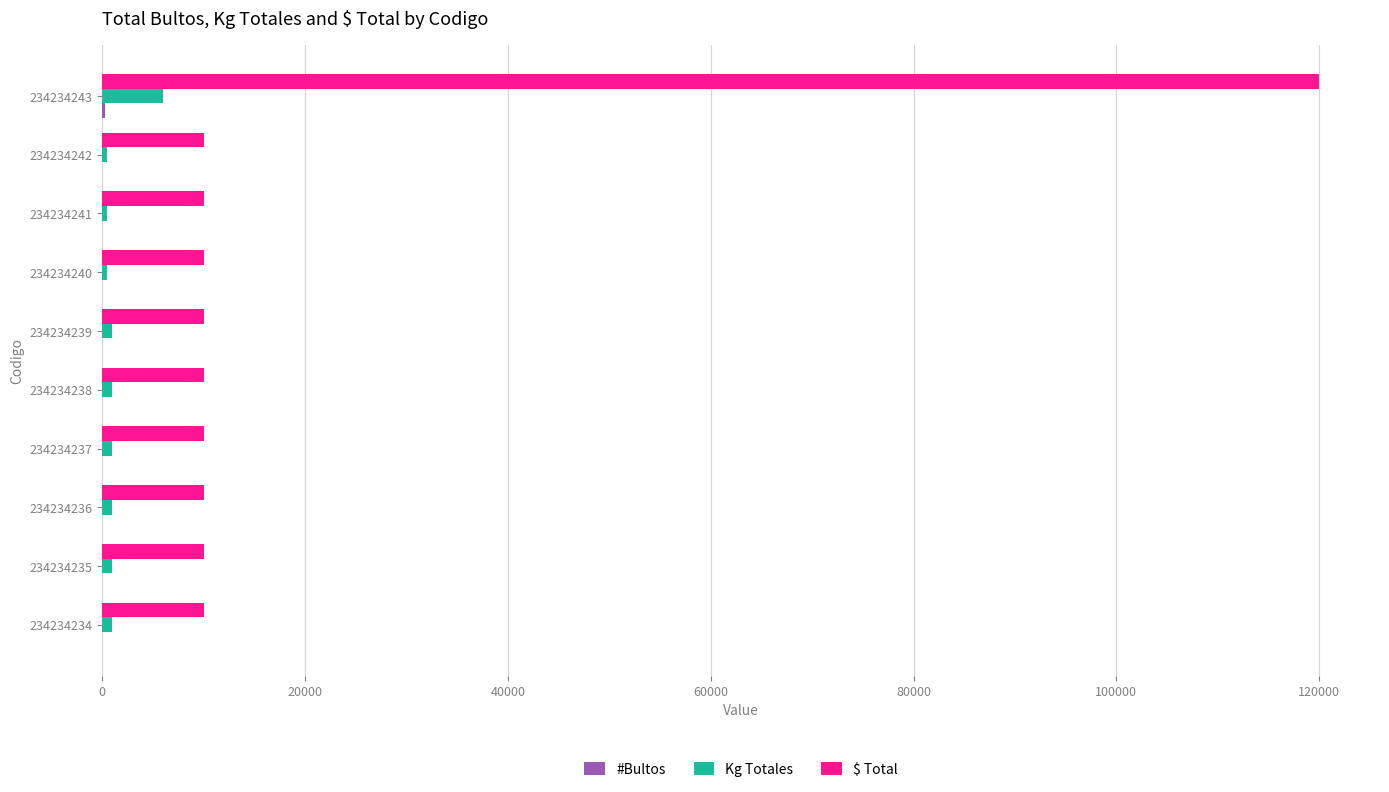

The value of $ Total at 234234242 is 10000. True or false?

True